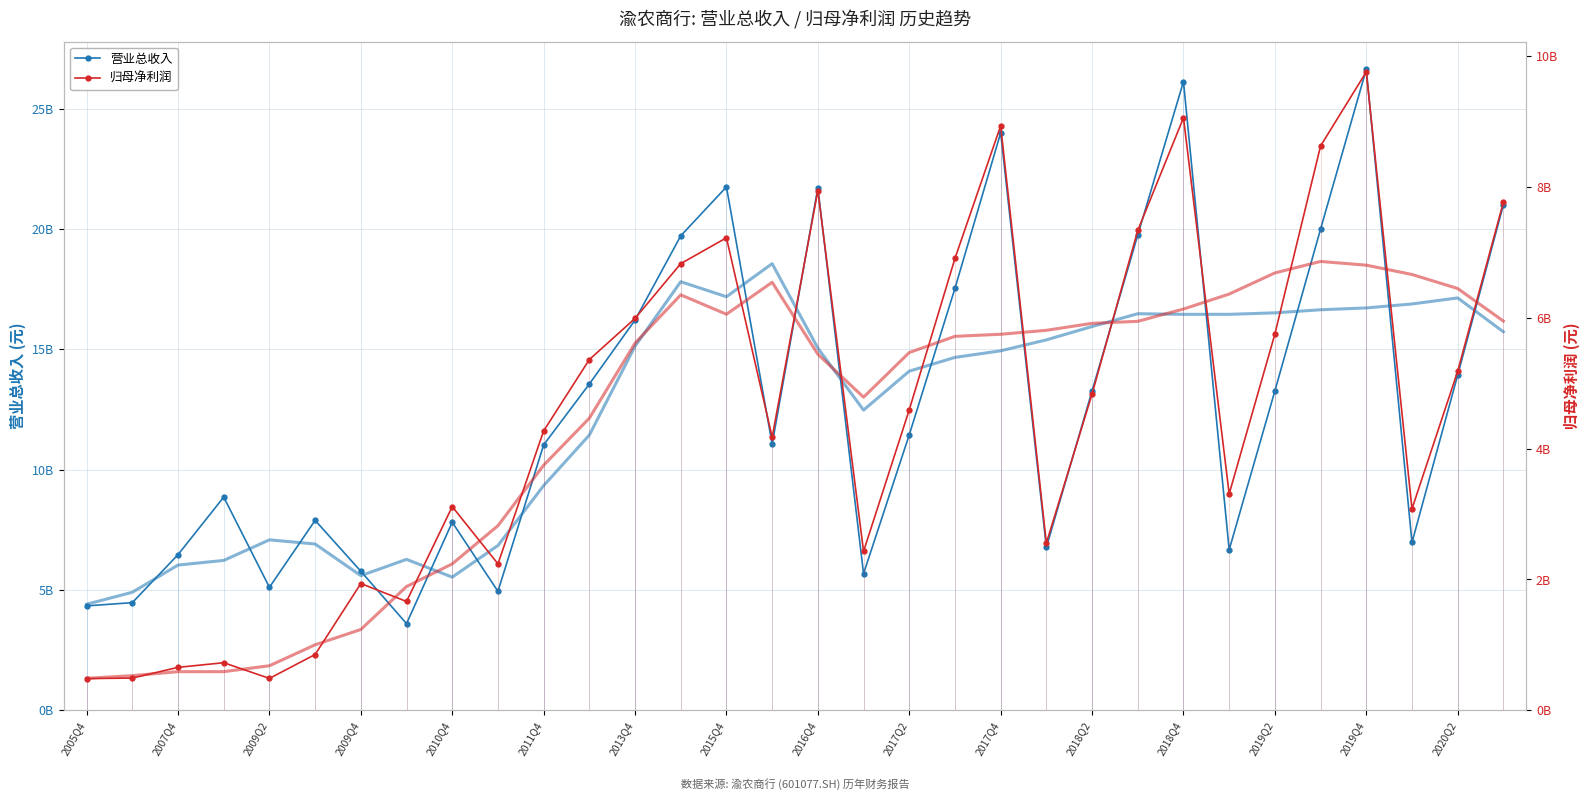

How many interior local peaks does the 归母净利润 series have?

8